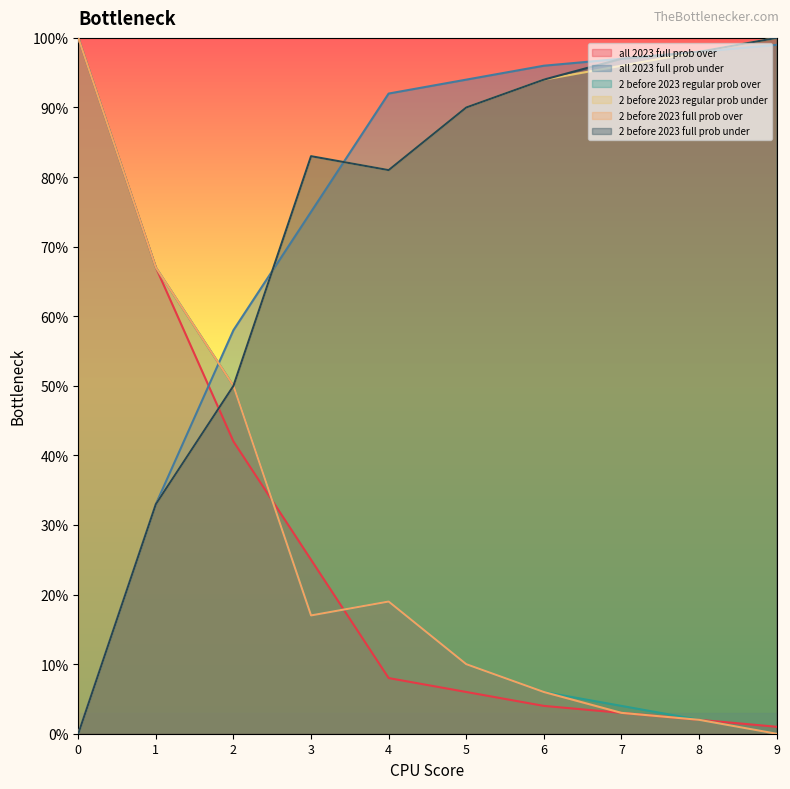

What is the average value of the 2 before 2023 regular prob over series?

28